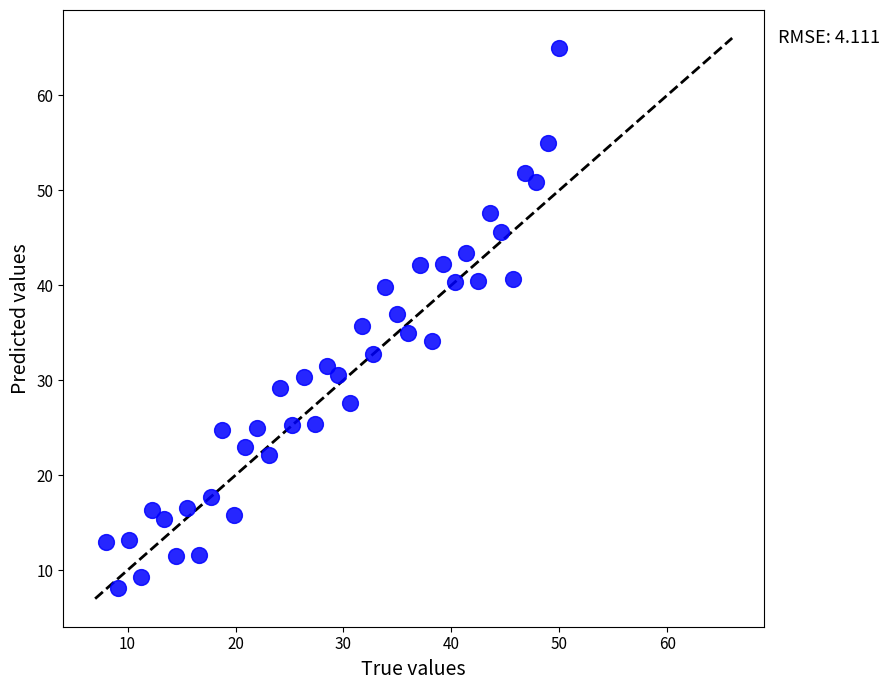

What is the range of Y values (max minus min)?

56.9